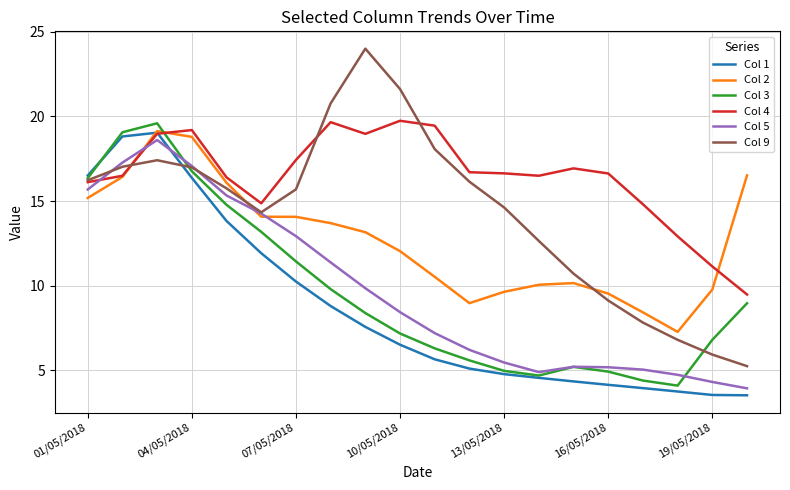

In Col 4, how many points are lower than both neighbors (excluding endpoints)?

3